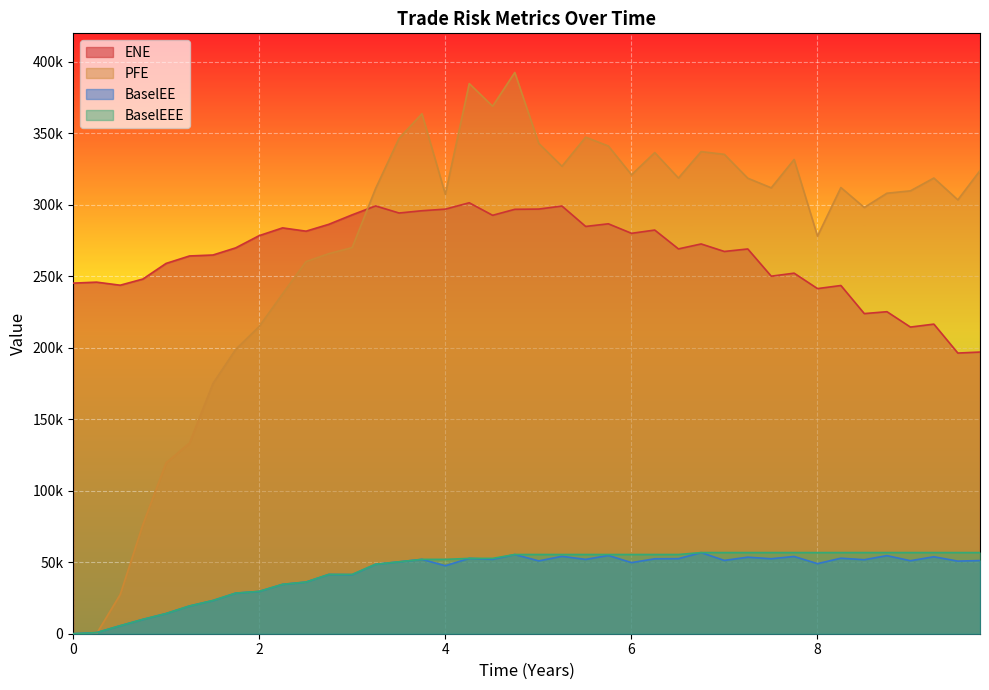

Rank the series at 8 from highest to lowest value.

PFE, ENE, BaselEEE, BaselEE